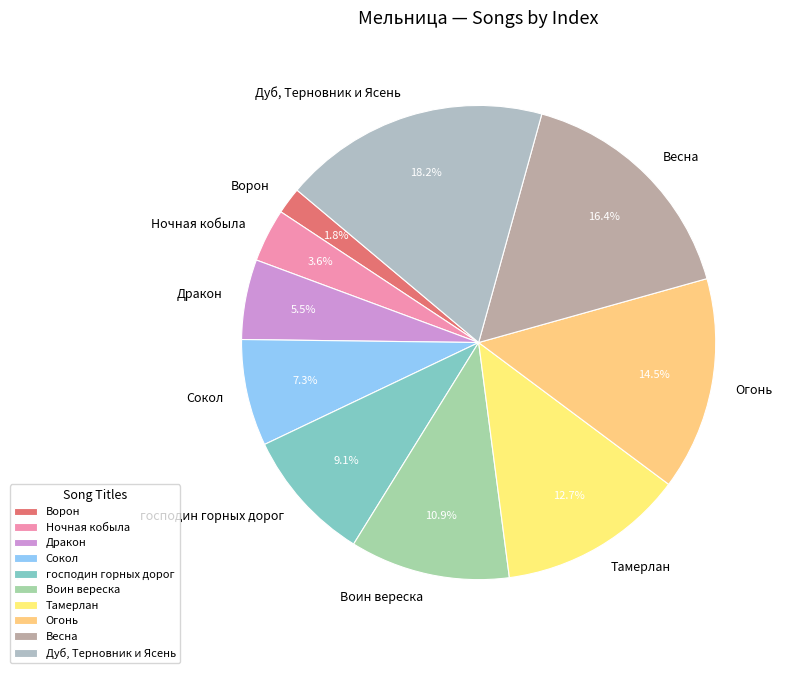

What is the largest slice in the pie chart?

Дуб, Терновник и Ясень